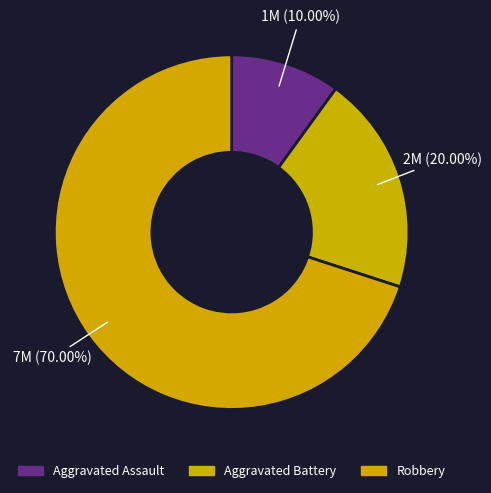

What is the change in value from Aggravated Assault to Aggravated Battery?

+1